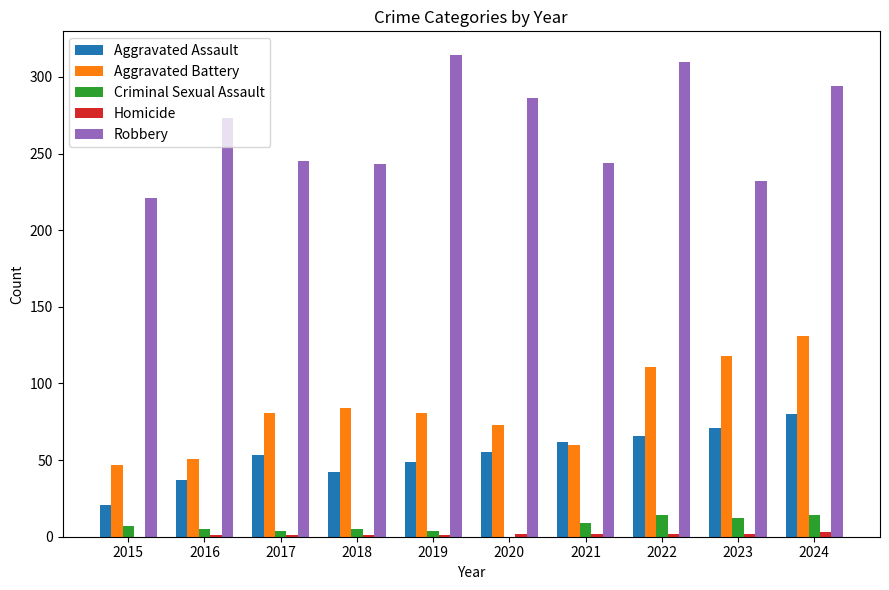

What is the sum of all Robbery values?

2662